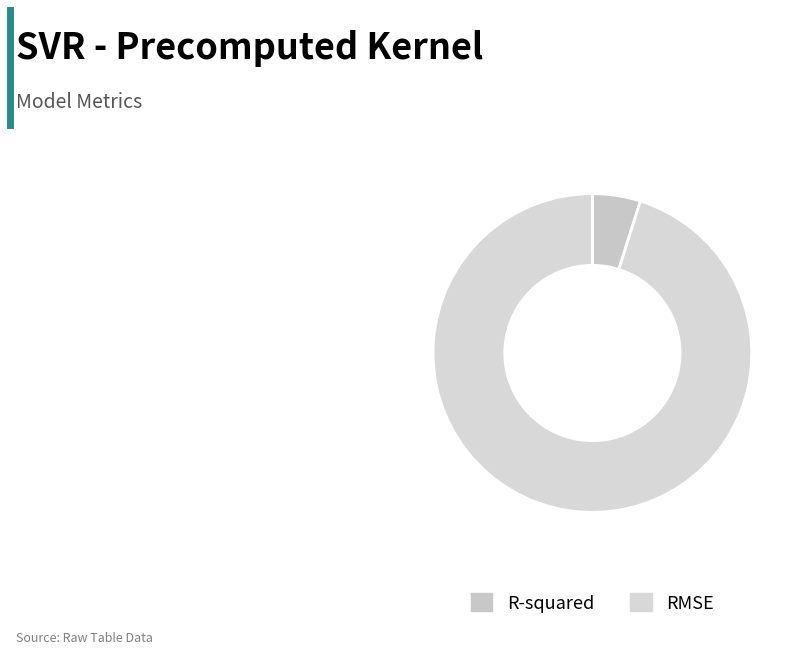

How many segments does this pie chart have?

2